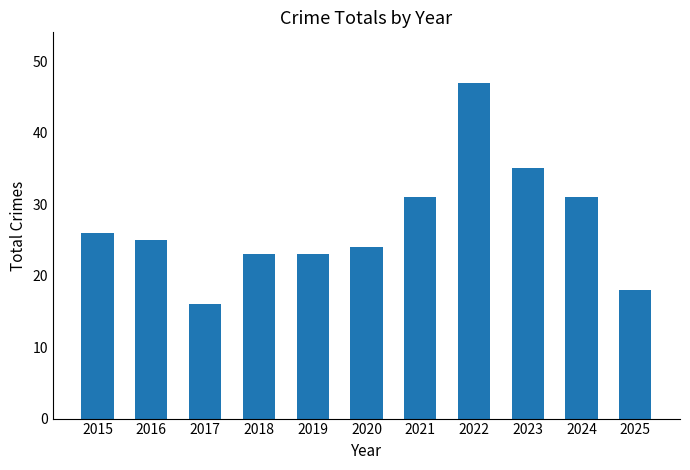

What is the difference between the values at 2022 and 2017?

31